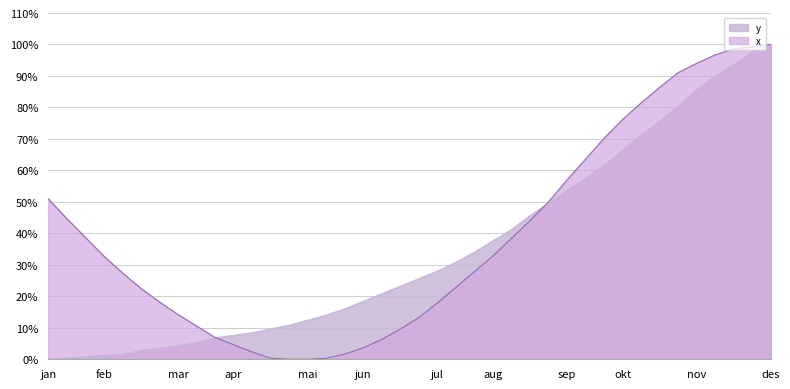

What is the maximum value for x?

100.0